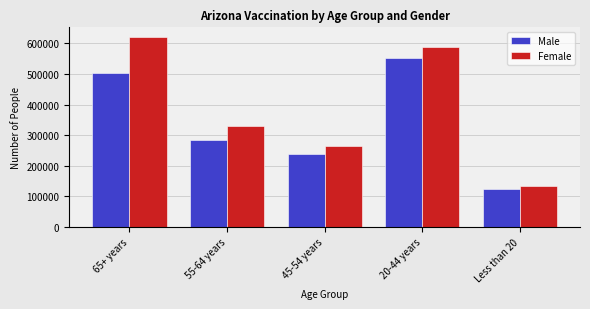

Reading left to right, extract all data points from this chart.

Male: 65+ years=502963	55-64 years=283525	45-54 years=239305	20-44 years=551653	Less than 20=125305
Female: 65+ years=621091	55-64 years=329479	45-54 years=265218	20-44 years=587372	Less than 20=135675